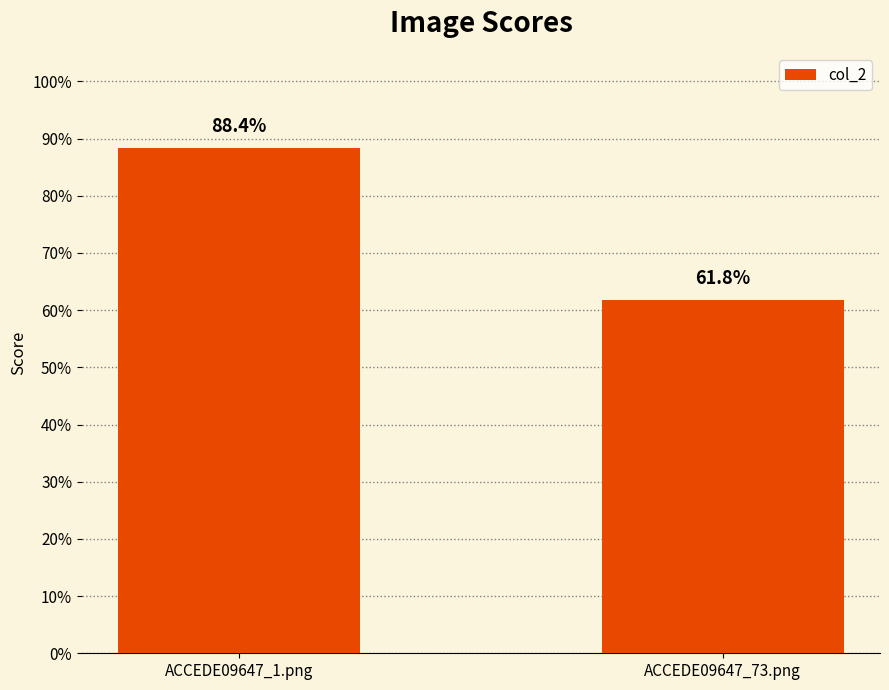

What position from the right is ACCEDE09647_1.png?

2